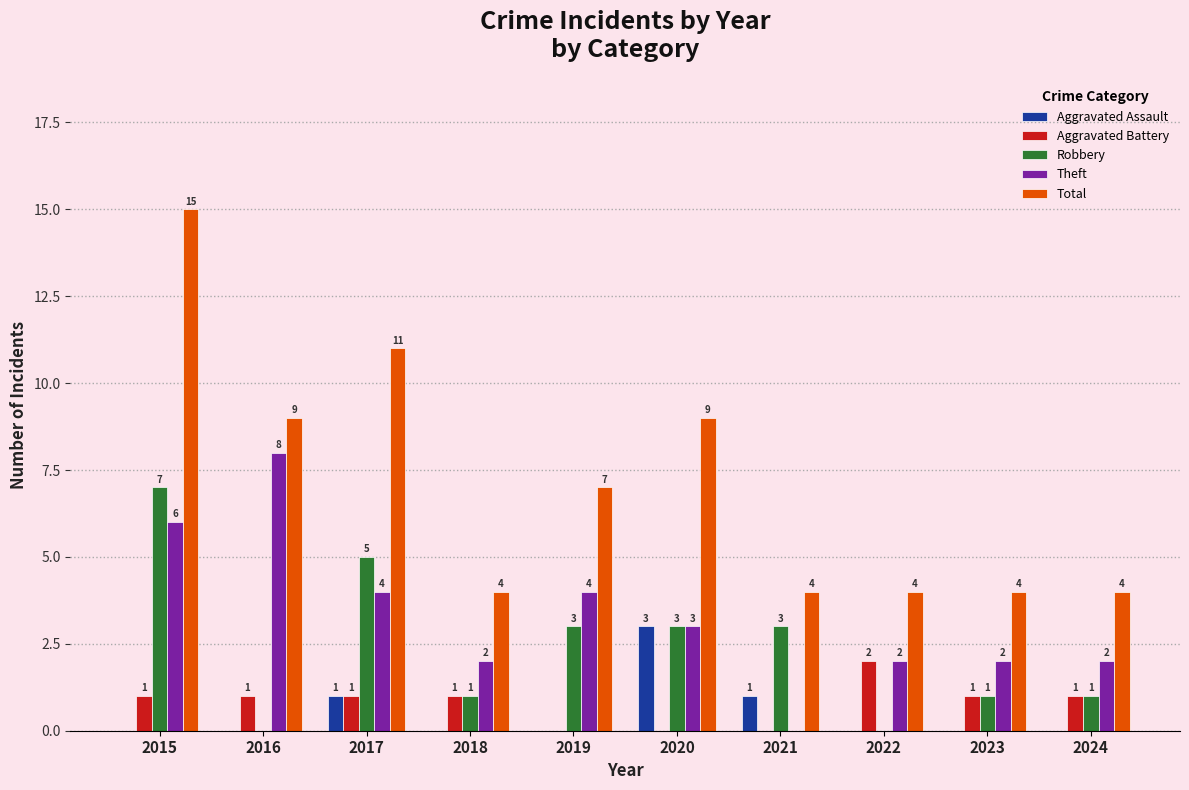

Is it true that Theft equals 6 at 2015?

True